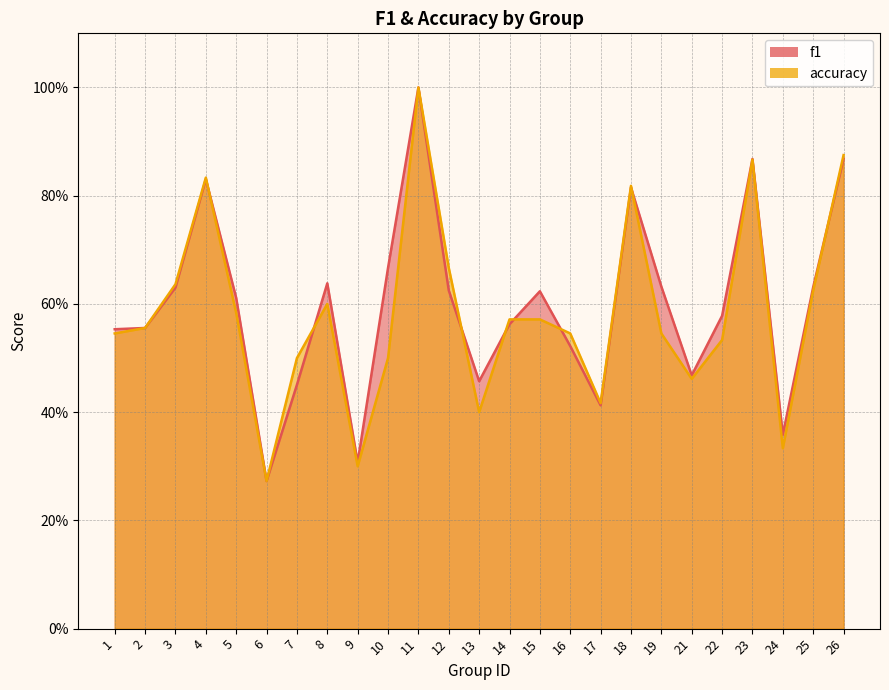

List the labels in order of accuracy value, largest first.

11, 26, 23, 4, 18, 12, 3, 25, 8, 5, 14, 15, 2, 1, 16, 19, 22, 7, 10, 21, 17, 13, 24, 9, 6